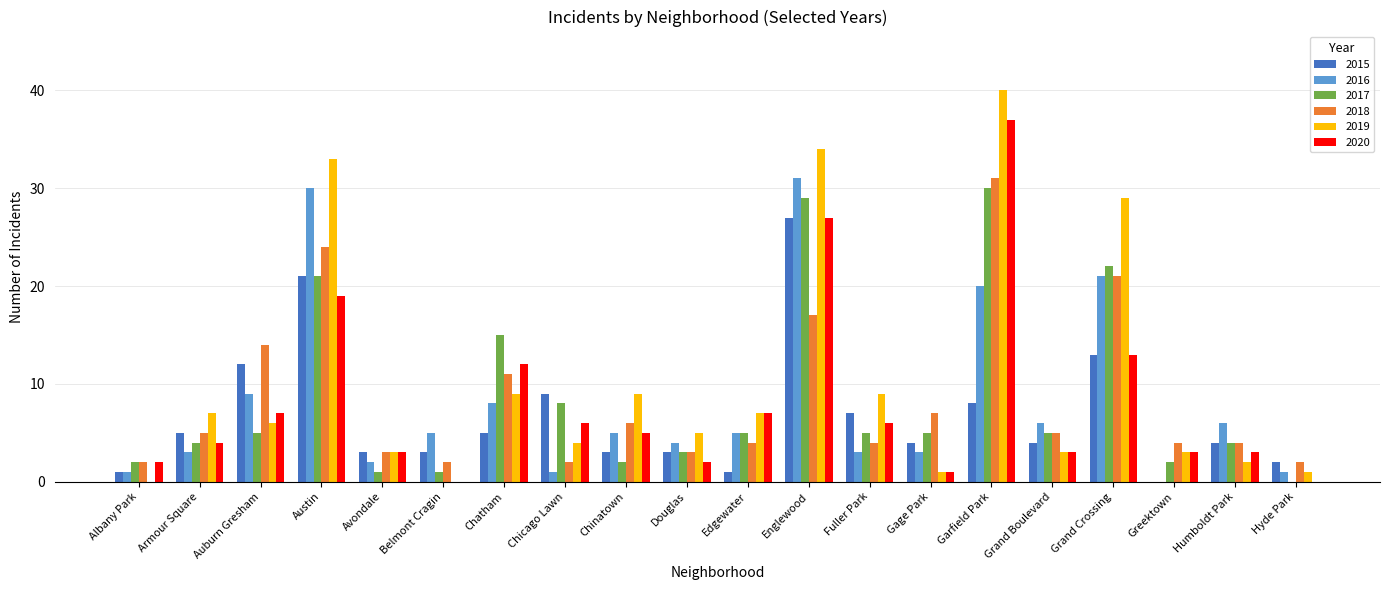

At which label does 2015 first exceed 4?

Armour Square